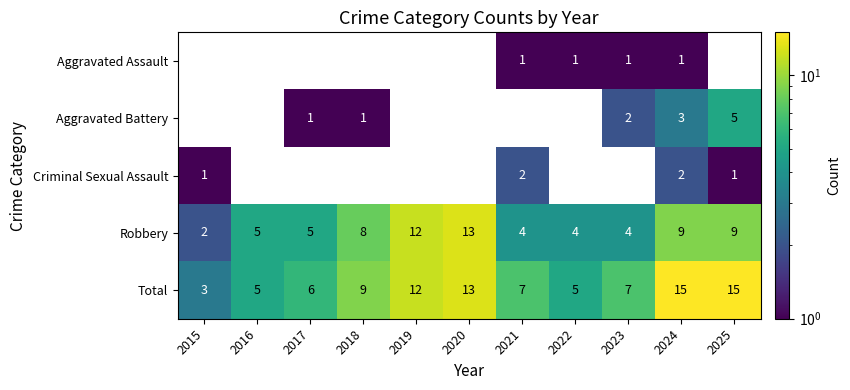

Which series has the largest total across all categories?

Total